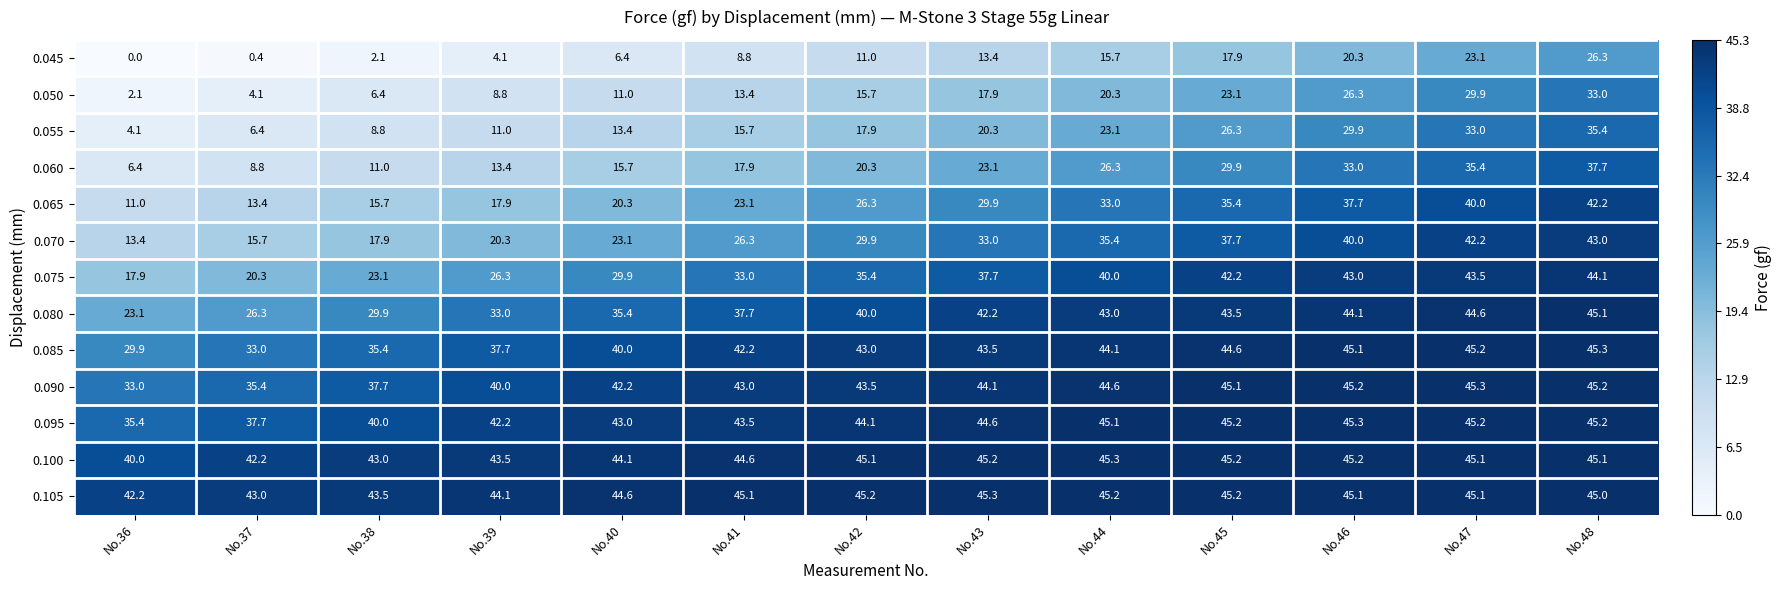

What is the difference between the 0.055 values at No.45 and No.42?

8.4